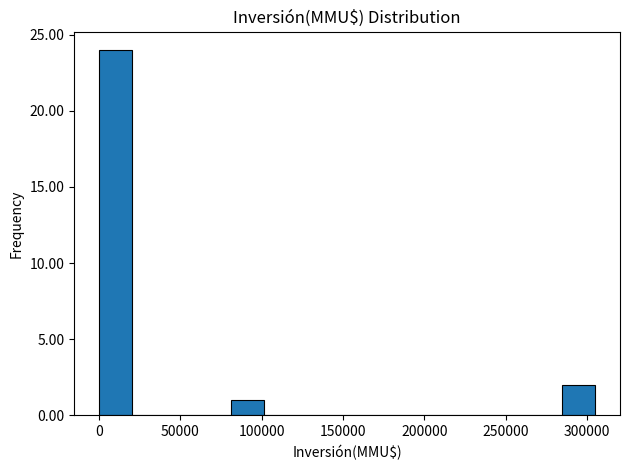

Reading left to right, transcribe this chart: for each bar, give the range it covers on the x-axis and its height. Neither the bar edges nor the heights are printed on the chart, so give them approximately, as read against the axes.

0 to 20000: 24
20000 to 40000: 0
40000 to 60000: 0
60000 to 80000: 0
80000 to 100000: 1
100000 to 120000: 0
120000 to 140000: 0
140000 to 165000: 0
165000 to 185000: 0
185000 to 205000: 0
205000 to 225000: 0
225000 to 245000: 0
245000 to 265000: 0
265000 to 285000: 0
285000 to 305000: 2